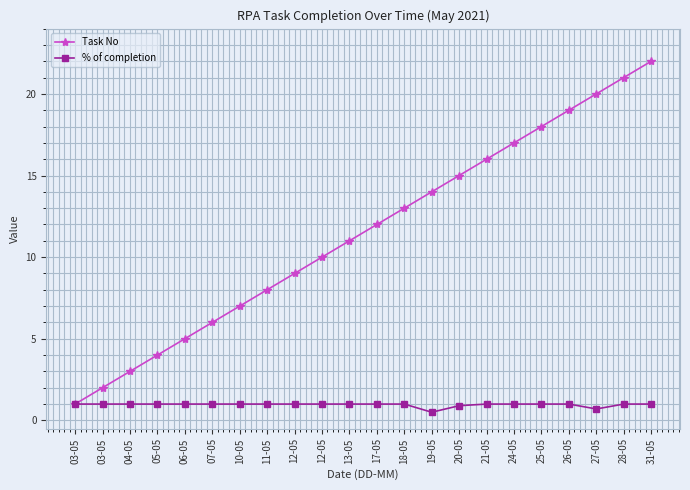

At 06-05, list the series in order from largest to smallest.

Task No, % of completion